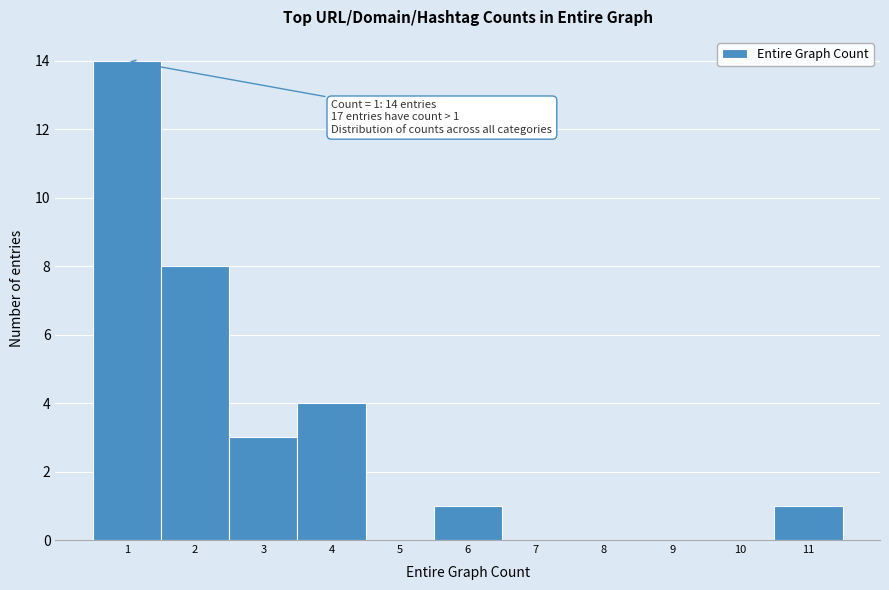

Over which range of the x-axis is the bar tallest?

0.5 to 1.5